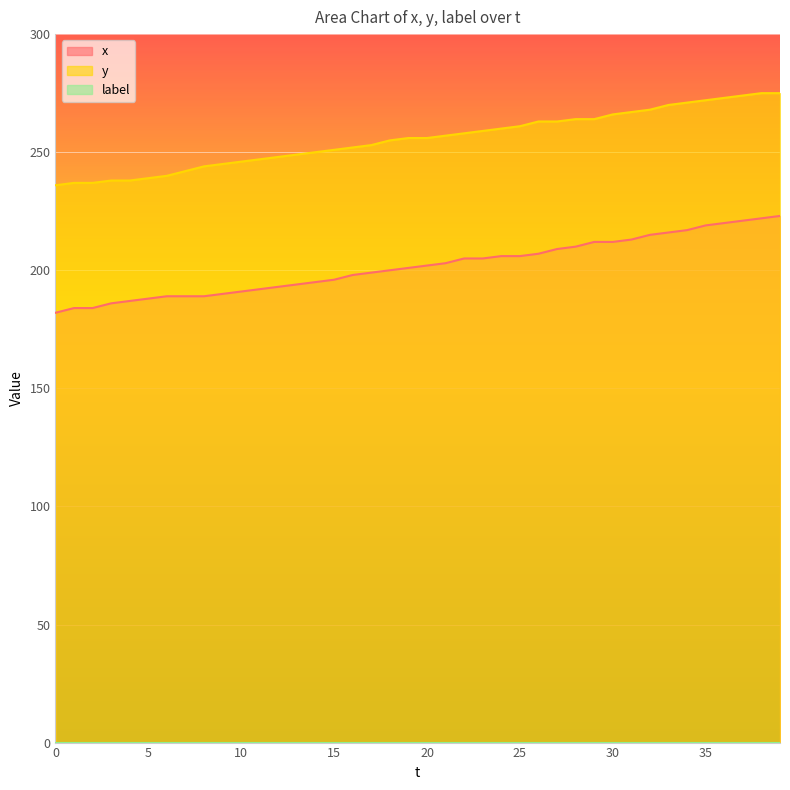

Which series has the largest range (max minus min)?

x